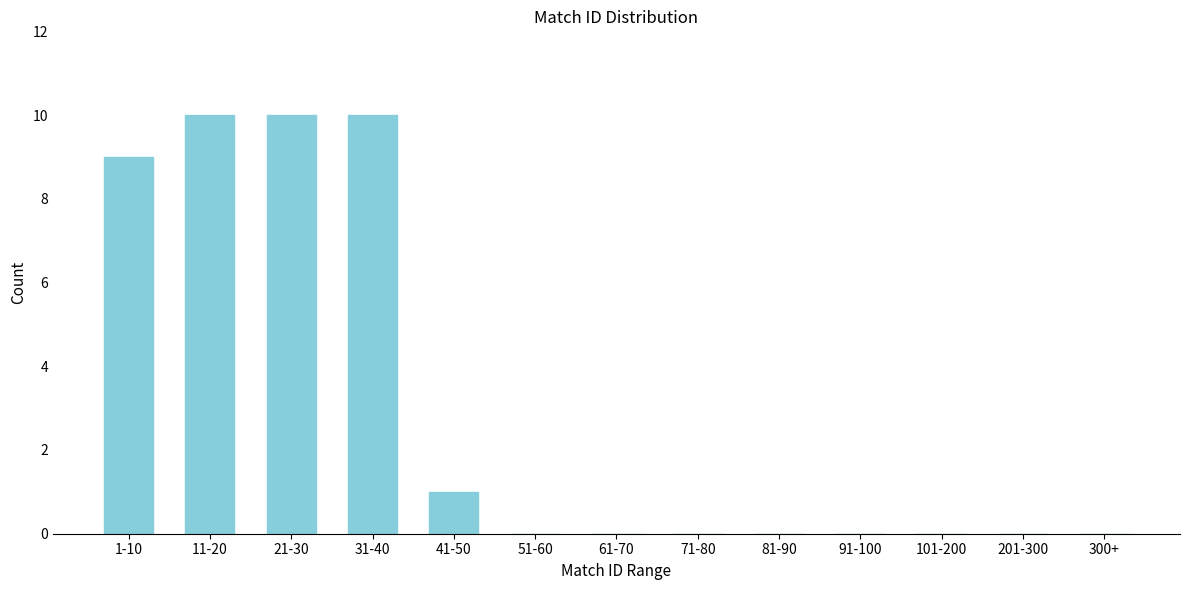

Reading left to right, list all the values displayed in this chart.

1-10=9	11-20=10	21-30=10	31-40=10	41-50=1	51-60=0	61-70=0	71-80=0	81-90=0	91-100=0	101-200=0	201-300=0	300+=0